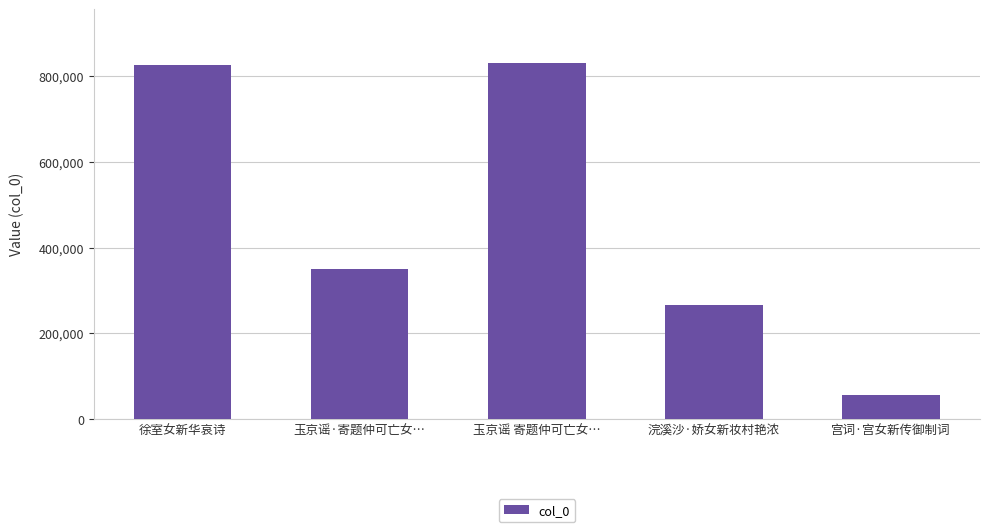

What is the maximum value shown in the chart?

831317